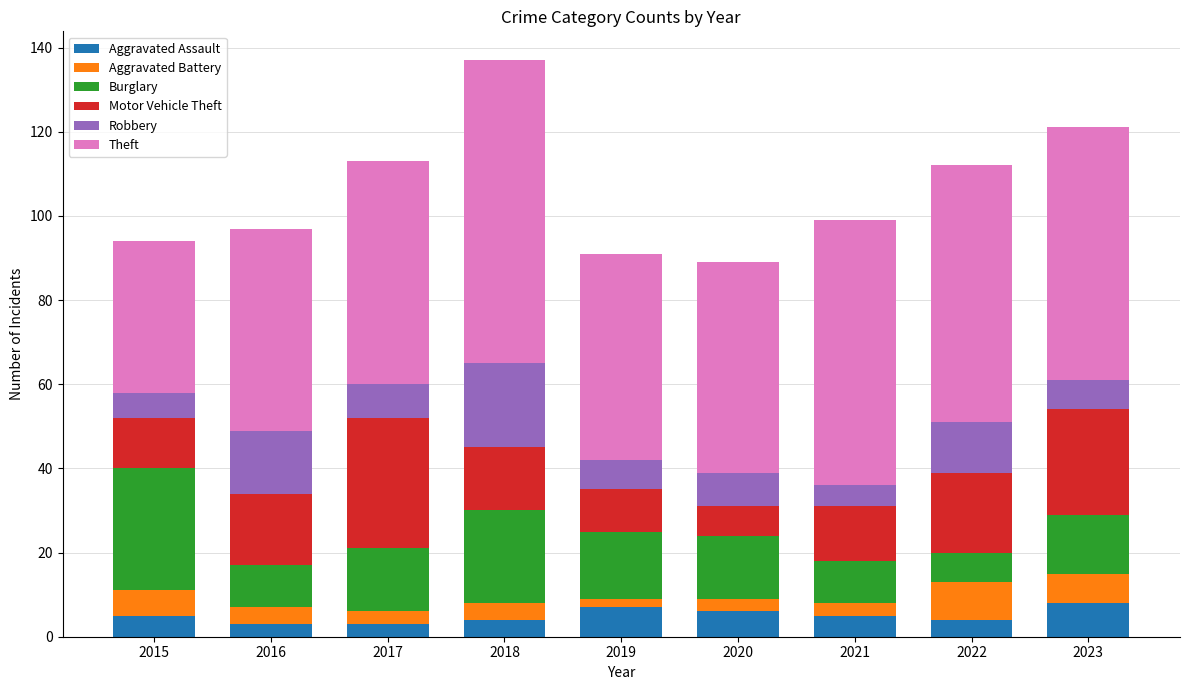

What is the lowest value of the Aggravated Assault series?

3